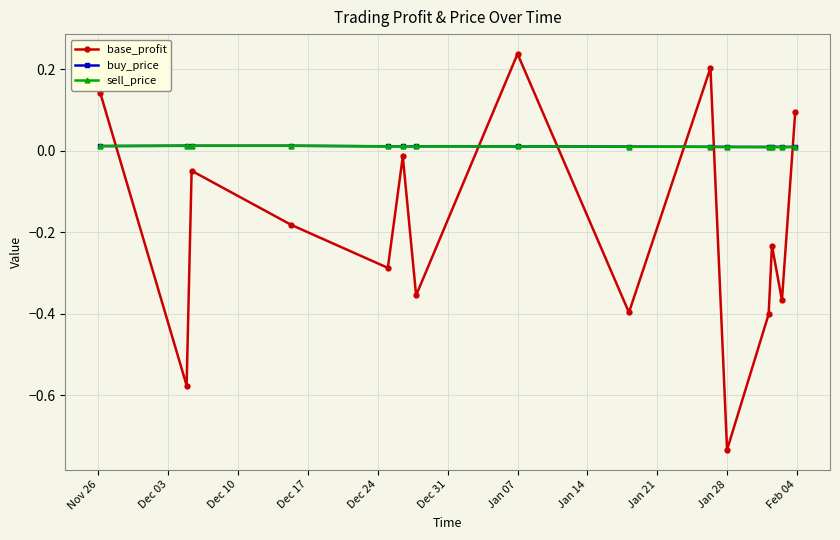

After their last crossing, which series has the higher values: base_profit or buy_price?

base_profit